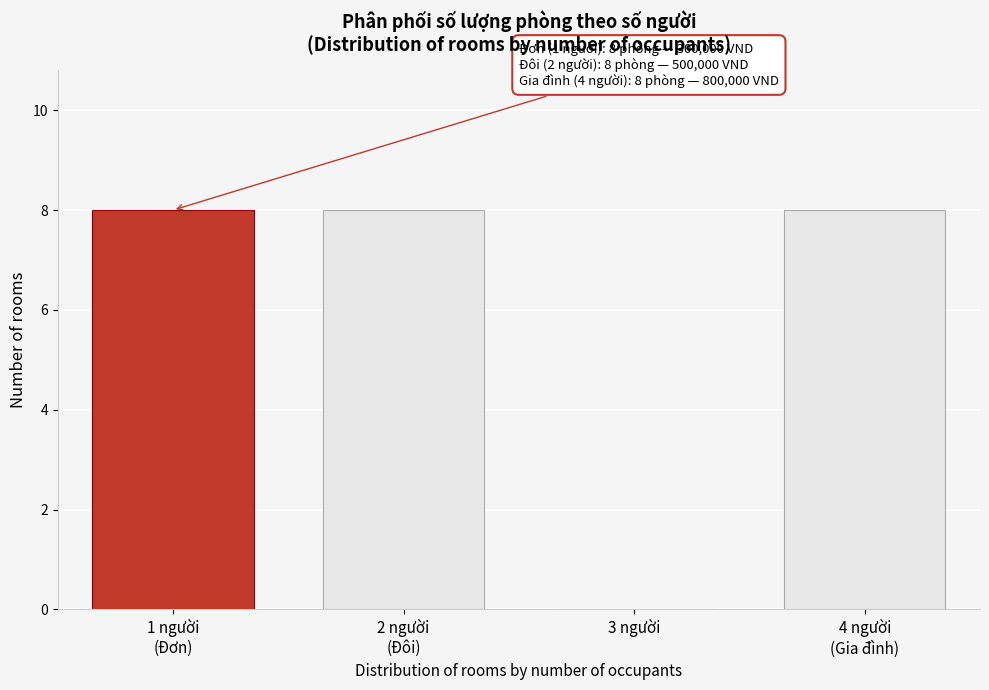

Is it true that the value at 3 người is 0?

True